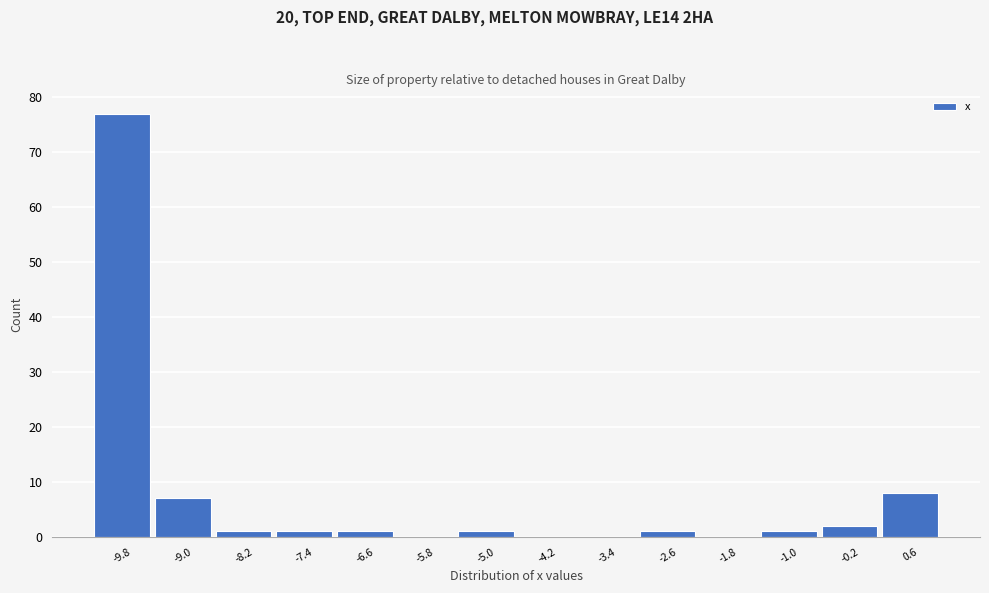

Reading left to right, list every bar in this chart as the range it spans on the x-axis followed by its height. The values are not printed on the chart, so give them approximately, as read against the axis.

-10.2 to -9.4: 77
-9.4 to -8.6: 7
-8.6 to -7.8: 1
-7.8 to -7.0: 1
-7.0 to -6.2: 1
-6.2 to -5.4: 0
-5.4 to -4.6: 1
-4.6 to -3.8: 0
-3.8 to -3.0: 0
-3.0 to -2.2: 1
-2.2 to -1.4: 0
-1.4 to -0.6: 1
-0.6 to 0.2: 2
0.2 to 1.0: 8